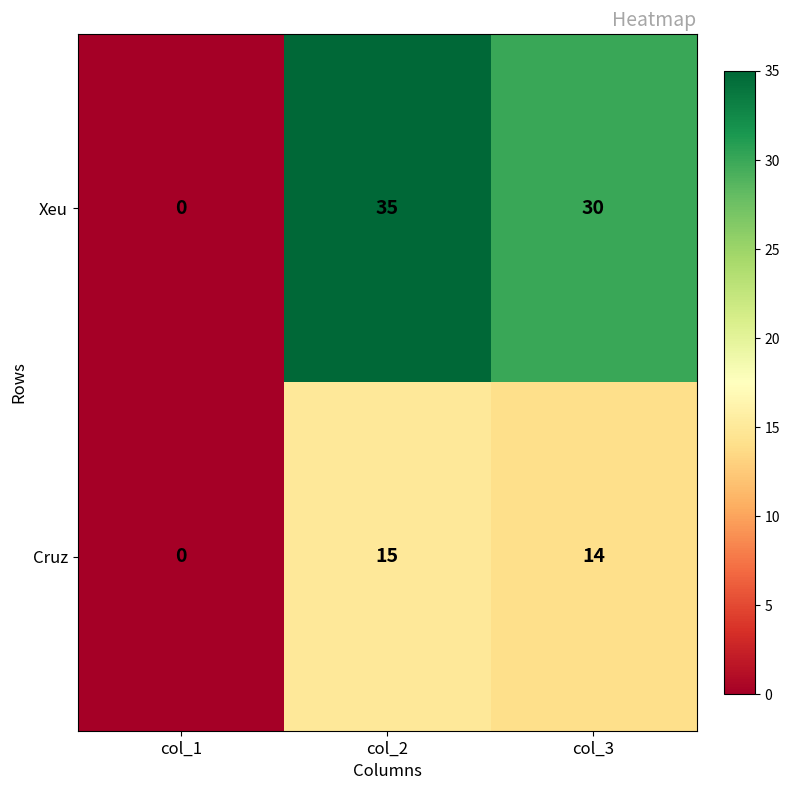

Which series changed the most between col_1 and col_2?

Xeu